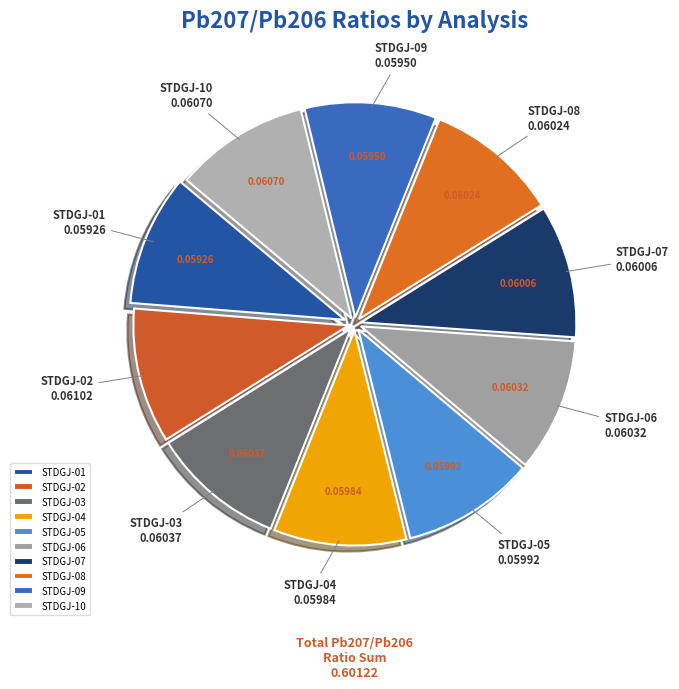

Is the sum of STDGJ-08 and STDGJ-07 greater than half?

No